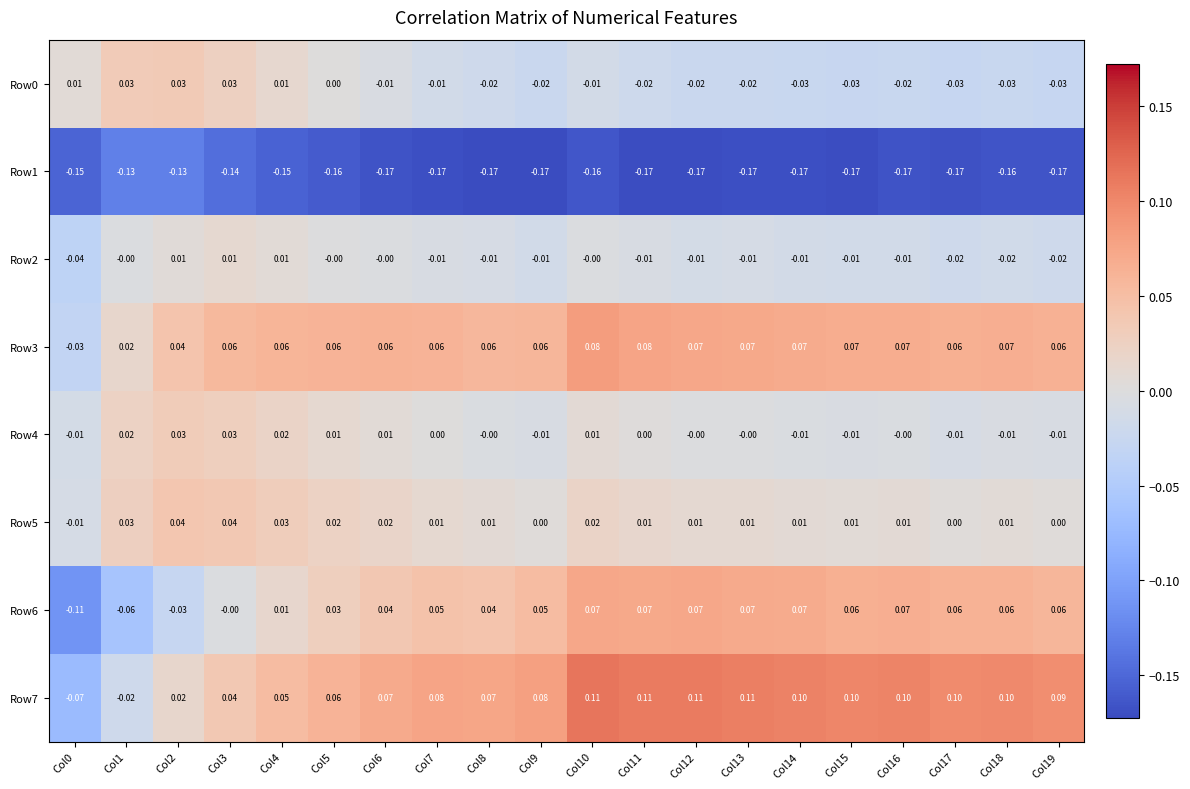

Is the value of Row7 at Col14 greater than the value of Row6 at Col16?

Yes